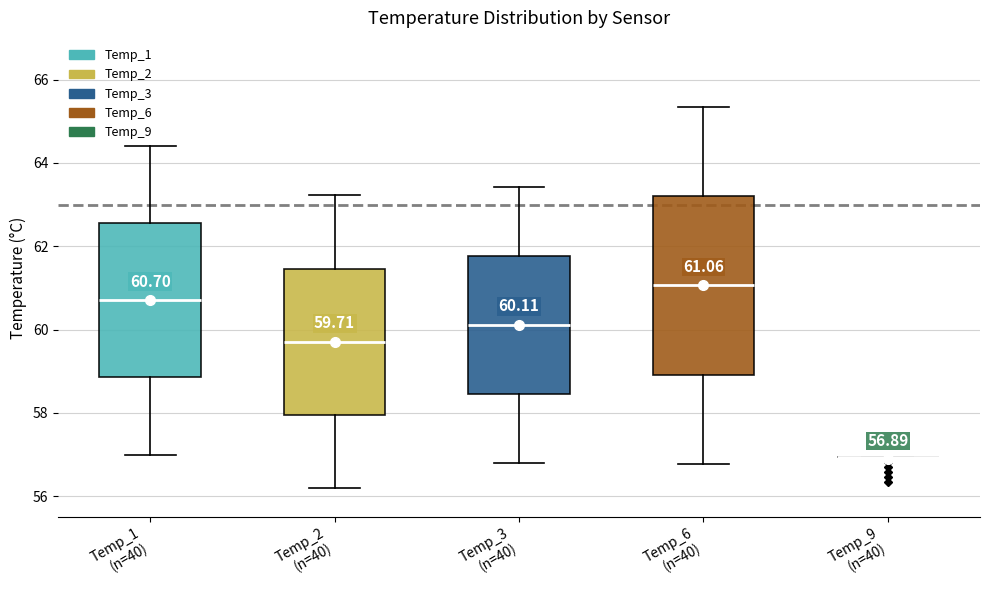

Comparing the boxes themselves (not the whiskers), which one is the tallest?

Temp_6 (n=40)